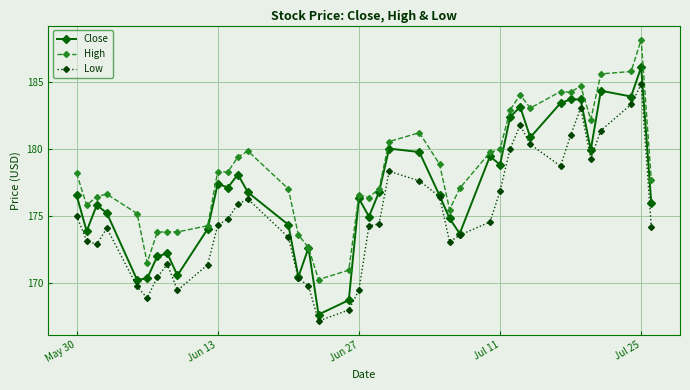

What is the maximum value for Close?

186.1